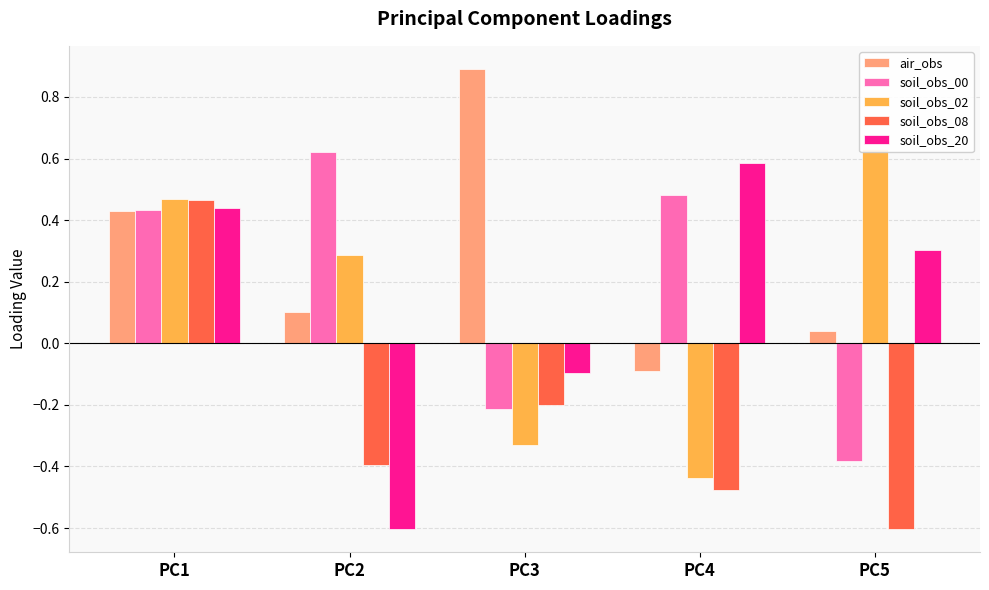

Count the soil_obs_00 values in the range 0 to 1.

3